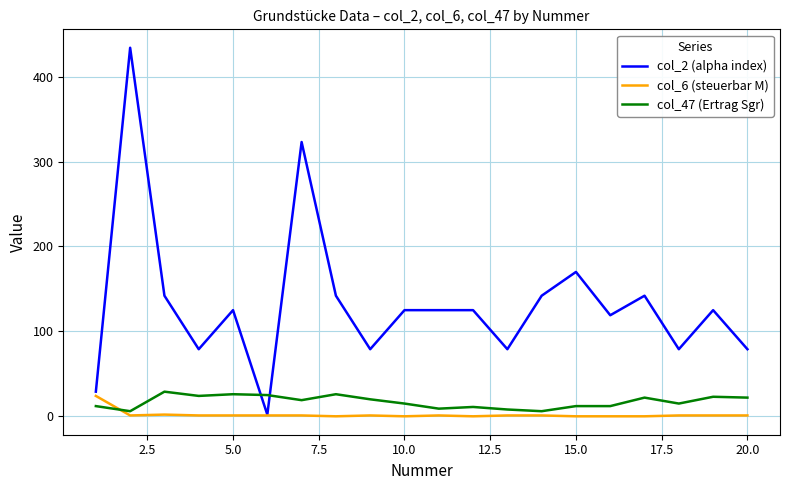

What are all the series names shown in the legend?

col_2 (alpha index), col_6 (steuerbar M), col_47 (Ertrag Sgr)